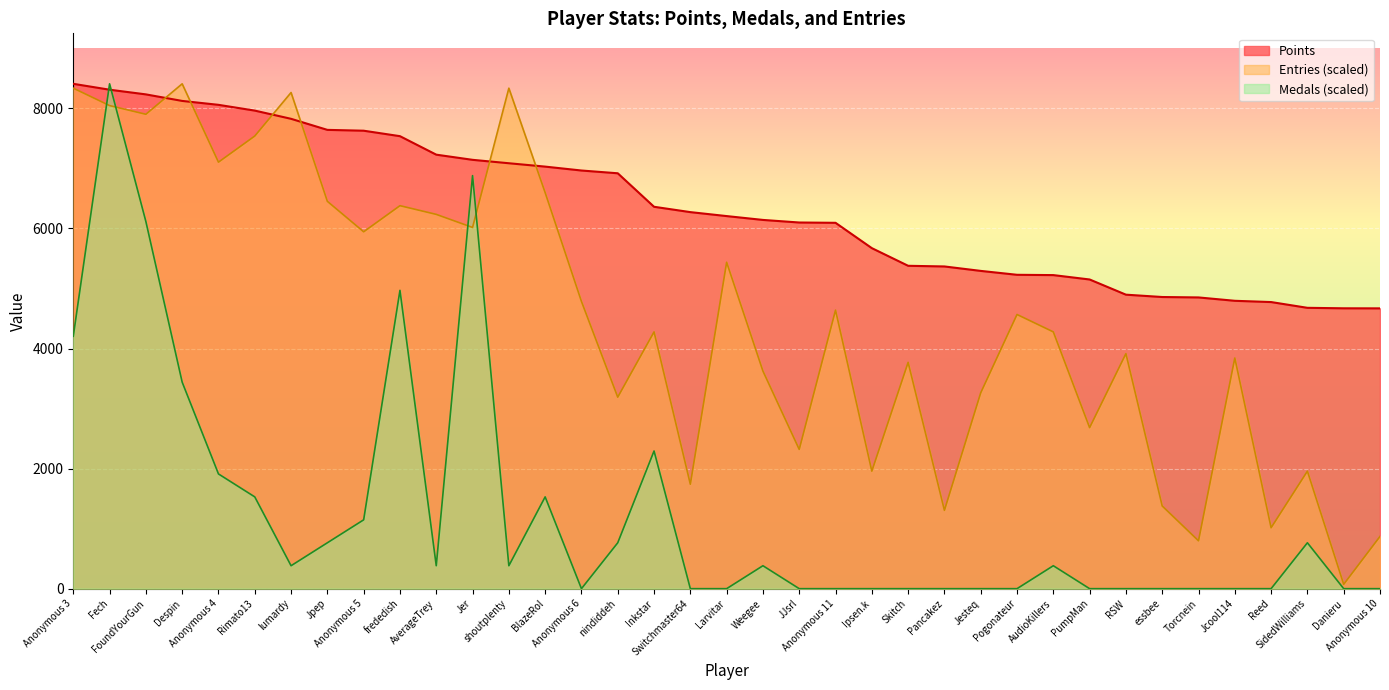

At which label does Points reach its minimum?

Anonymous 10